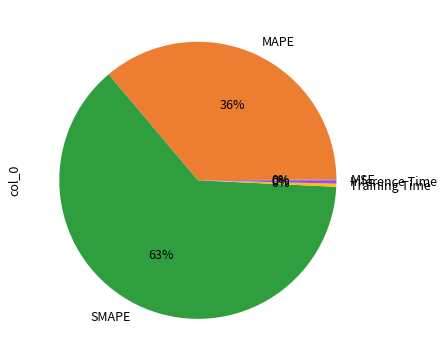

True or false: Training Time accounts for 15% of the total.

False